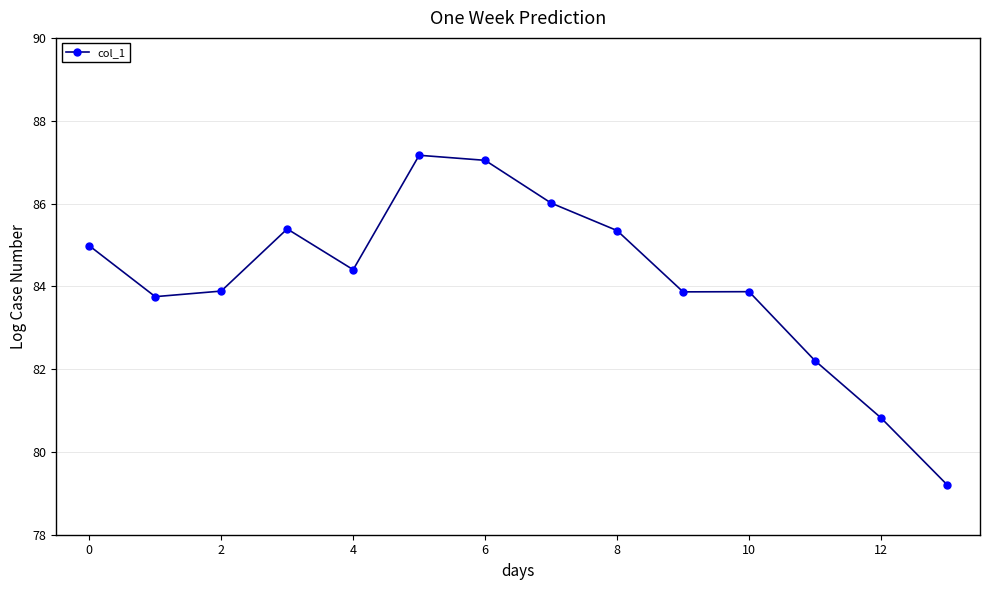

What is the value of the 13th point from the left?

80.8